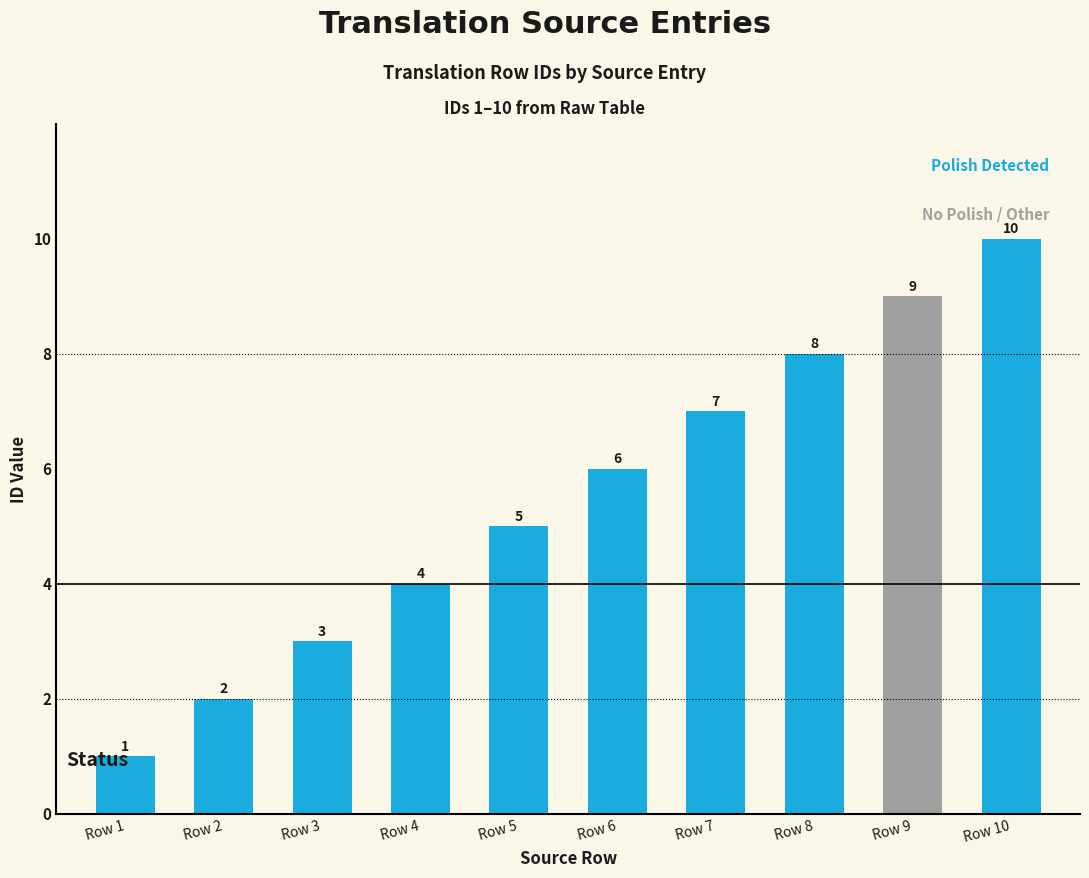

Count the values in the range 3 to 8.

6